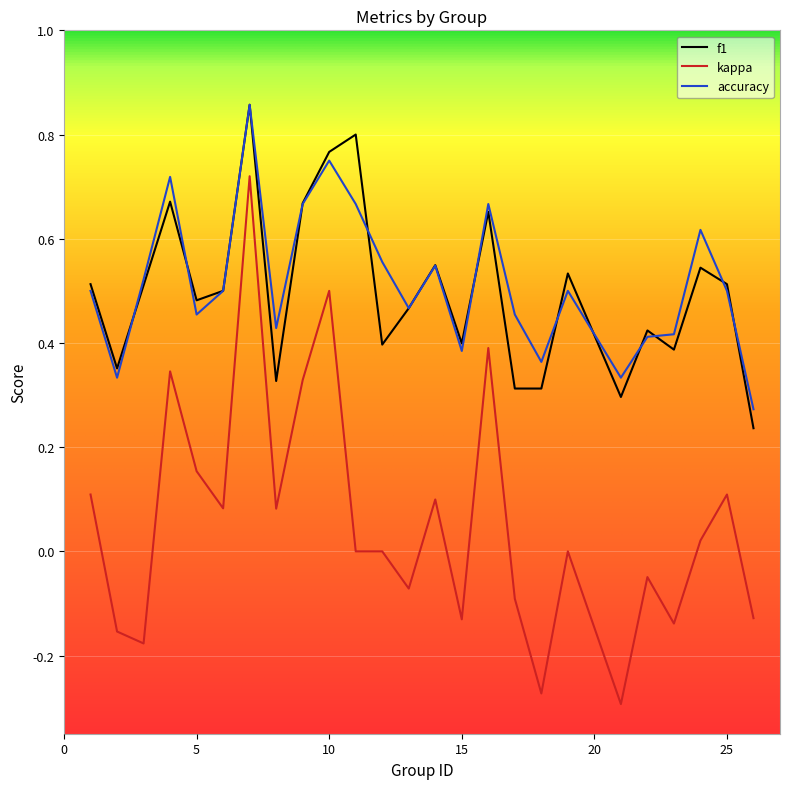

True or false: kappa and f1 intersect in this chart.

False